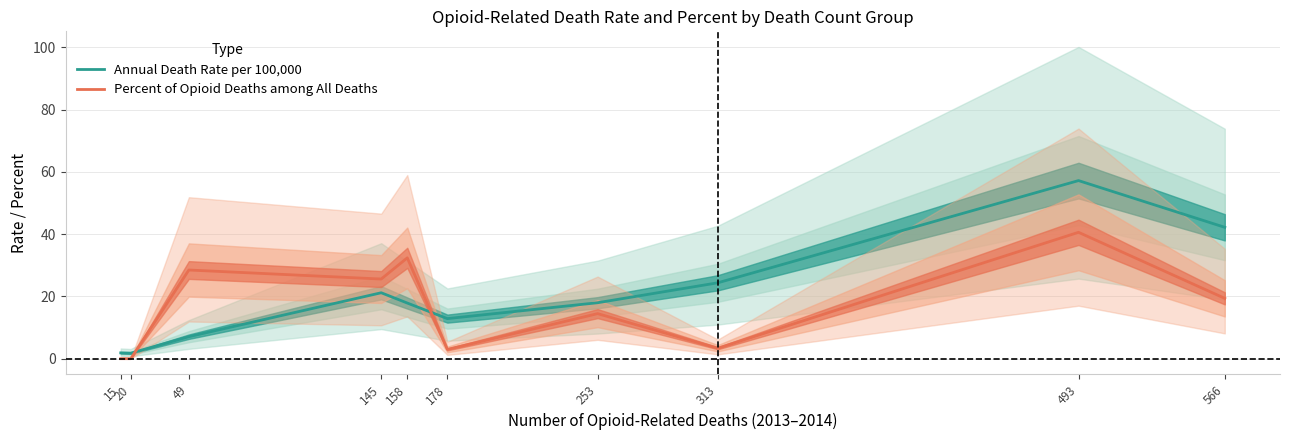

At which category does Percent of Opioid Deaths among All Deaths reach its first local valley?

145